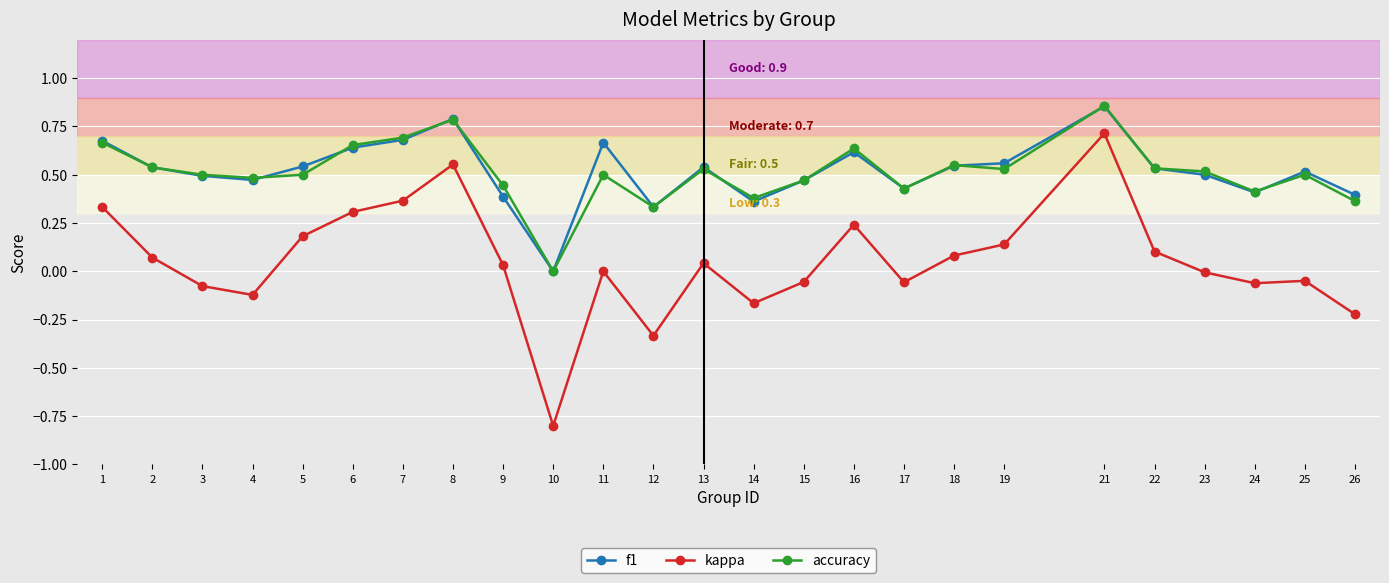

The value of accuracy at 13 is 0.3. True or false?

False